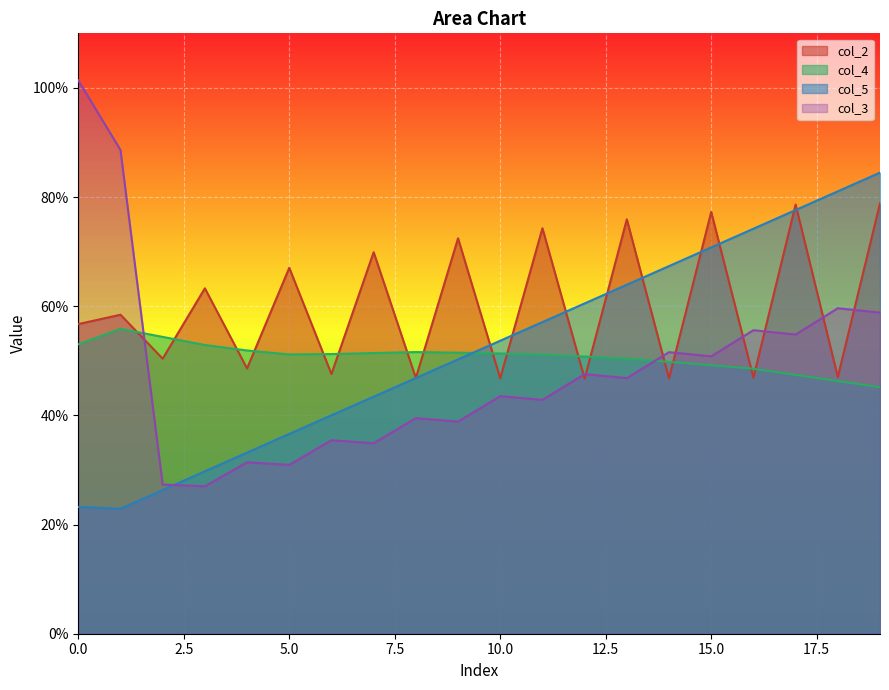

What is the minimum value for col_3?

27.0